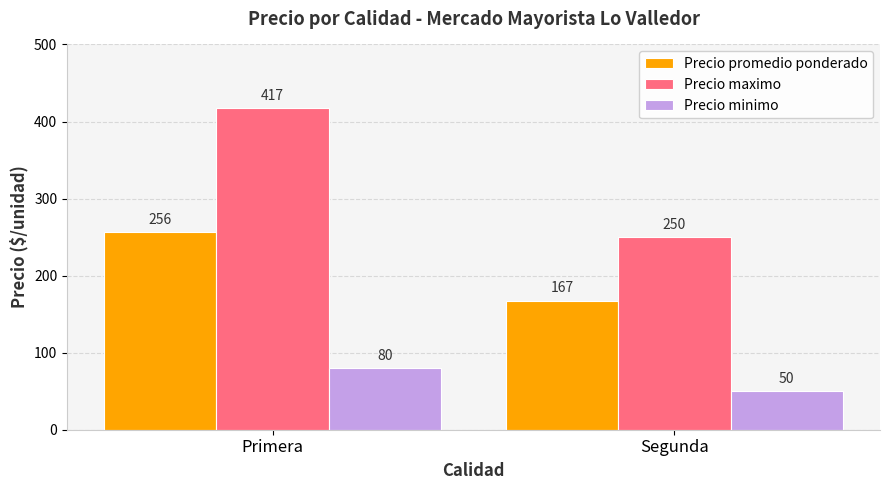

Reading right to left, transcribe all the data shown in this chart.

Precio promedio ponderado: 167	256
Precio maximo: 250	417
Precio minimo: 50	80